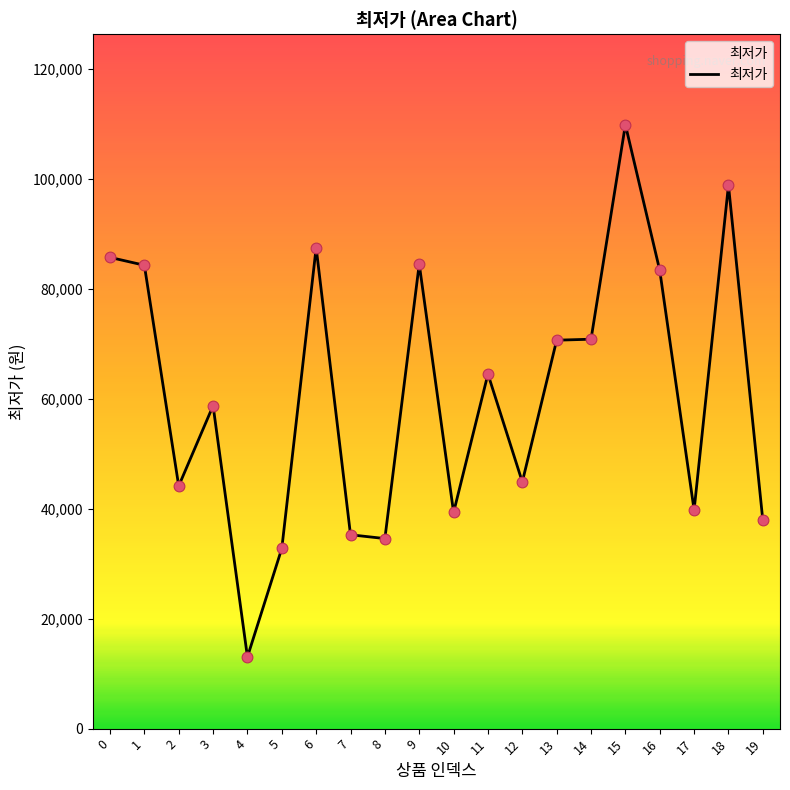

Approximately how many times larger is the value at 12 compared to 16?

0.5